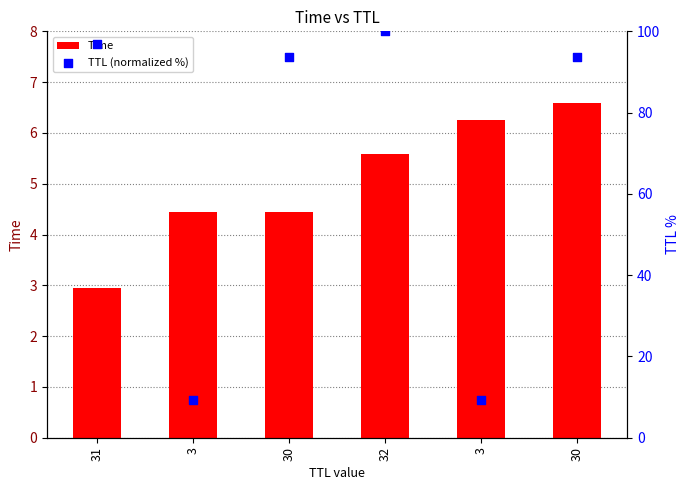

Is the value of TTL (normalized %) at 30 greater than the value of Time at 30?

Yes